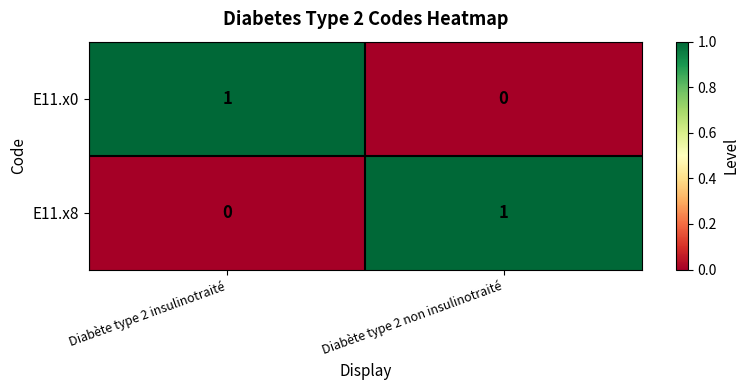

Rank the categories by E11.x8 value from lowest to highest.

Diabète type 2 insulinotraité, Diabète type 2 non insulinotraité